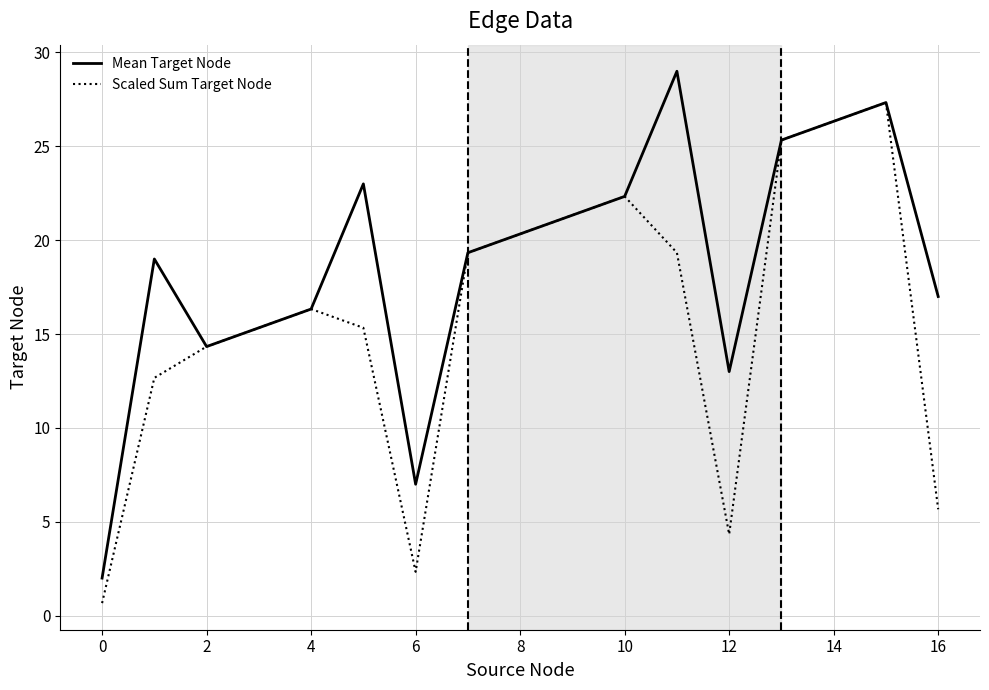

List the series in order of their peak value, highest first.

Mean Target Node, Scaled Sum Target Node